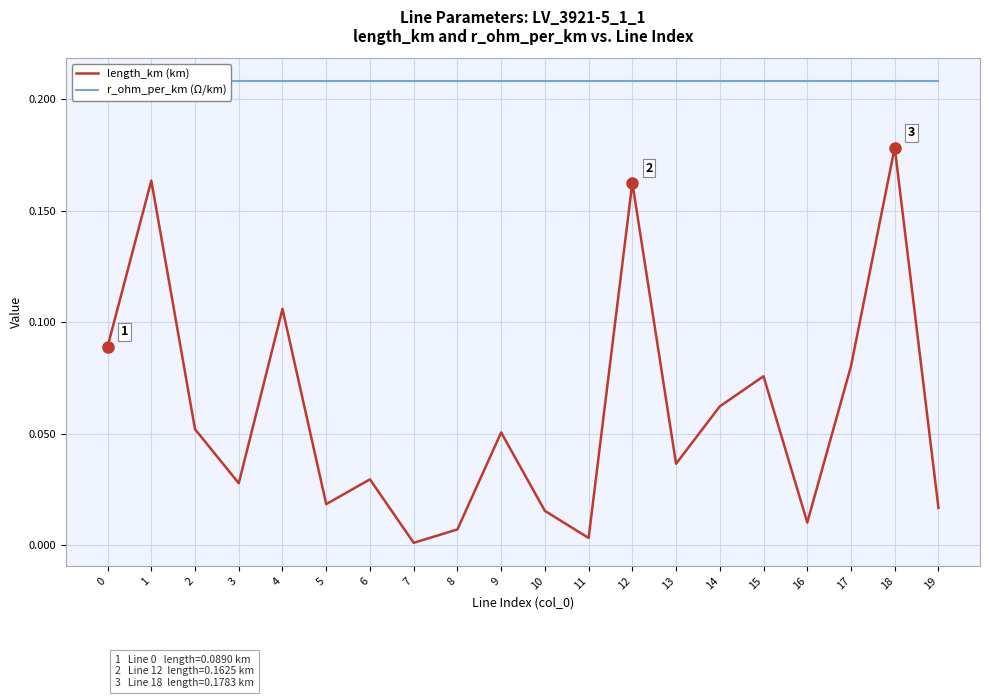

What is the average value of the r_ohm_per_km (Ω/km) series?

0.2